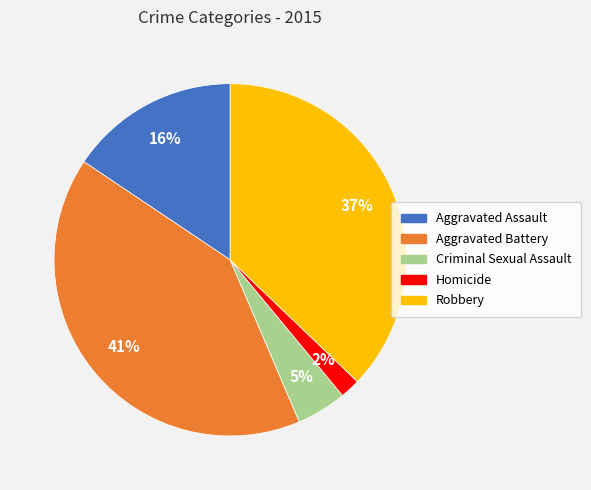

What percentage is the Aggravated Assault slice, to the nearest percent?

16%